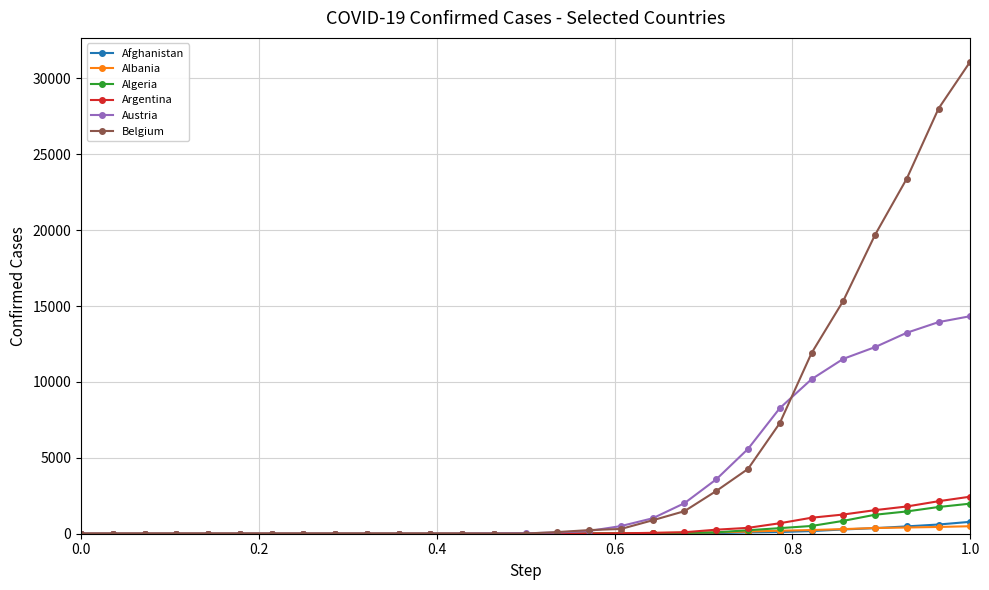

What is the maximum value shown in the chart?

31119